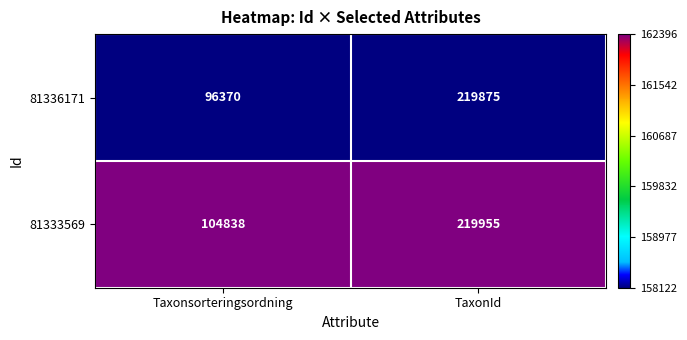

Is the value of 81336171 at Taxonsorteringsordning greater than the value of 81333569 at Taxonsorteringsordning?

No